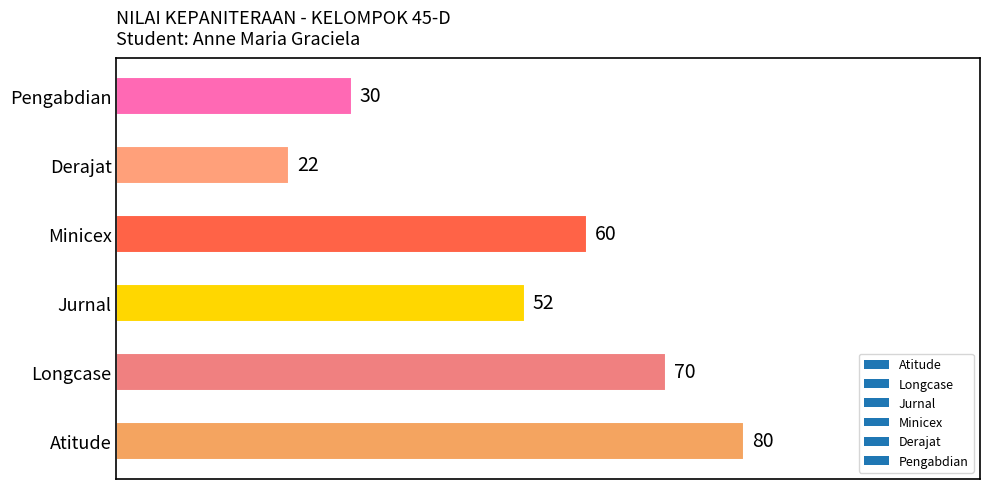

List the labels in order of value, largest first.

Atitude, Longcase, Minicex, Jurnal, Pengabdian, Derajat